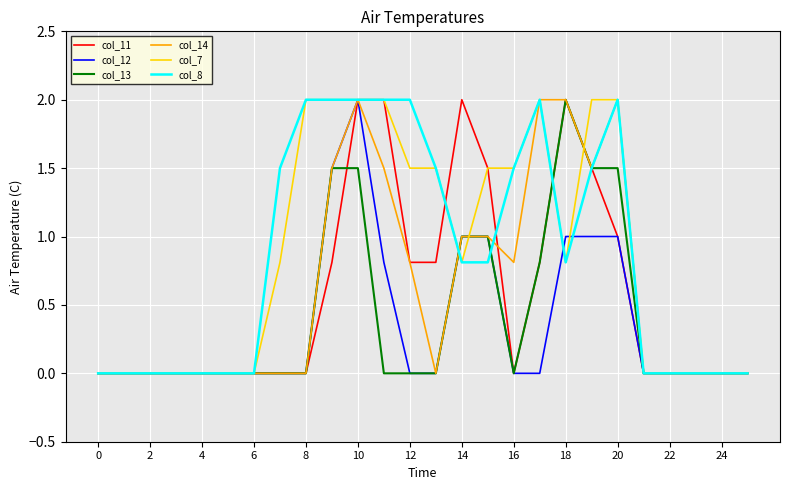

What is the maximum value for col_7?

2.0